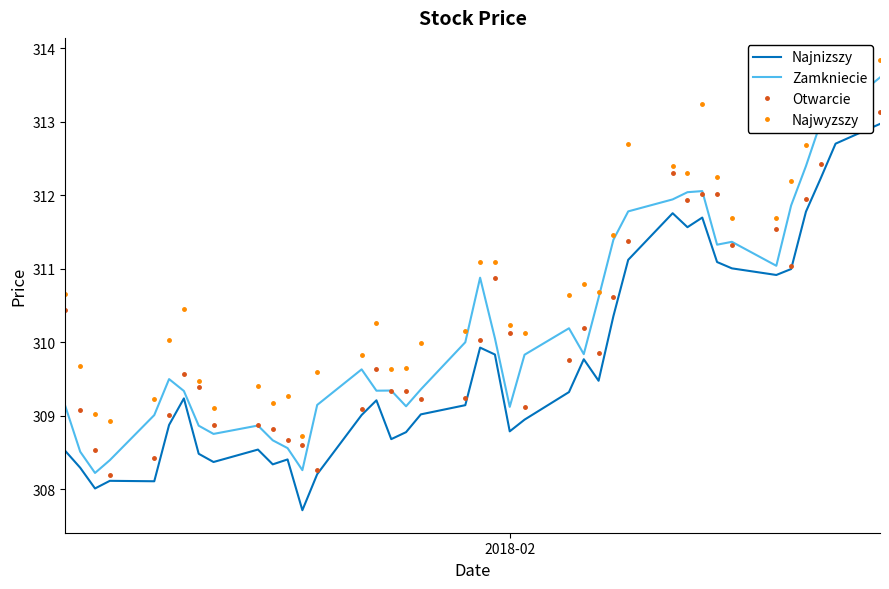

True or false: Najnizszy and Najwyzszy cross at least once.

False